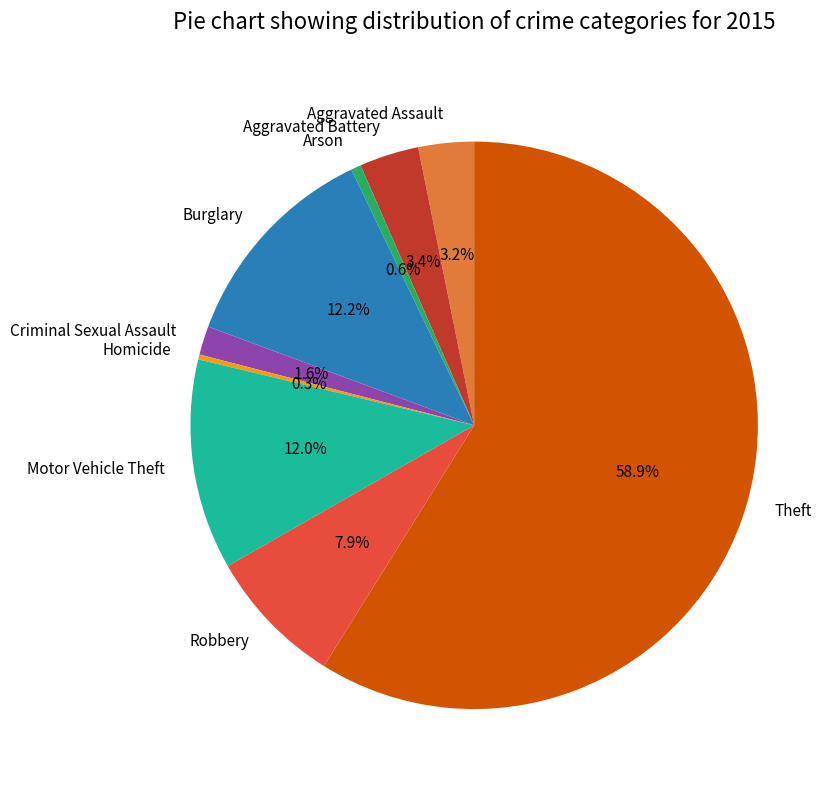

Which category accounts for the majority?

Theft